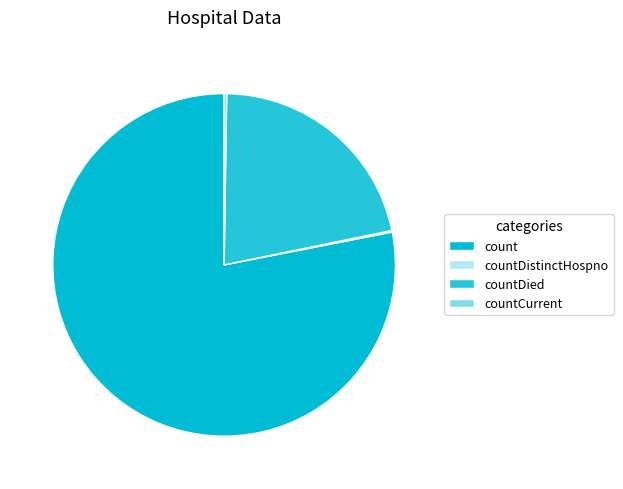

To the nearest percent, what portion does countDied represent?

22%